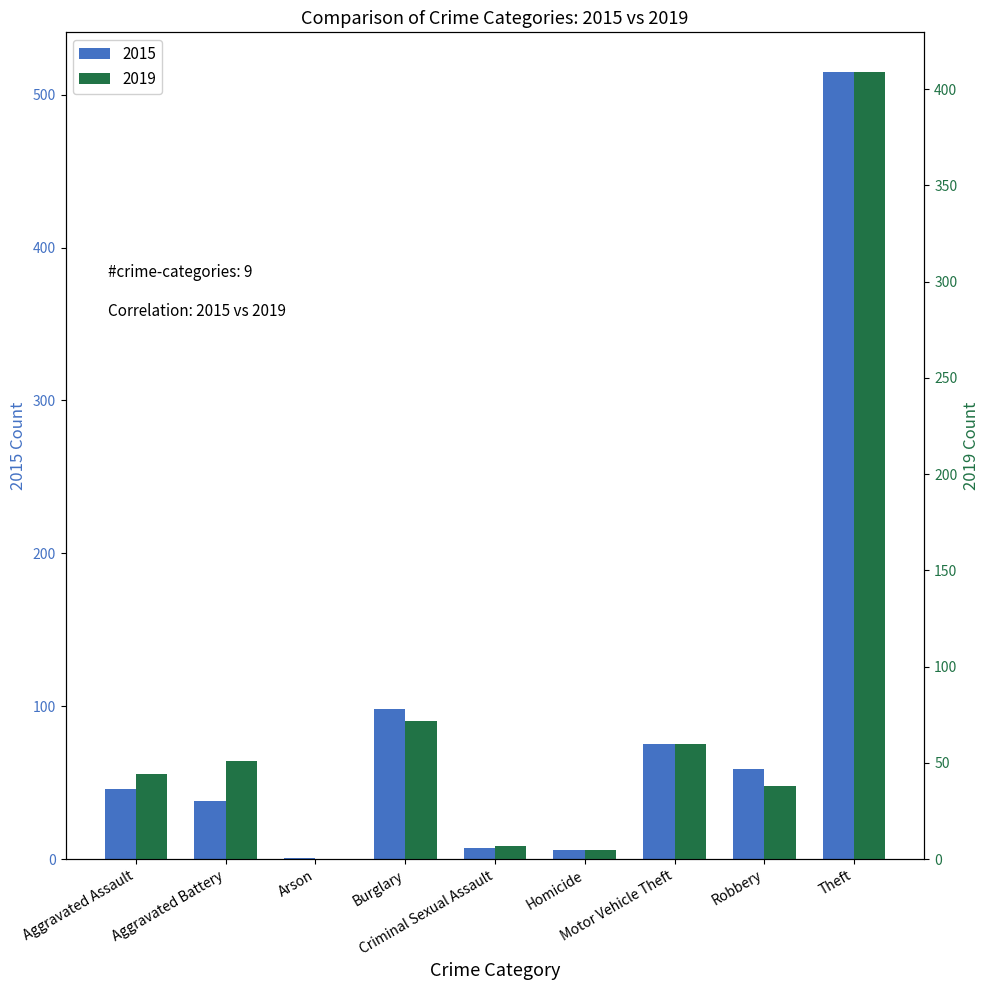

Reading right to left, what are all the values shown in this chart?

2015: 515	59	75	6	7	98	1	38	46
2019: 409	38	60	5	7	72	0	51	44